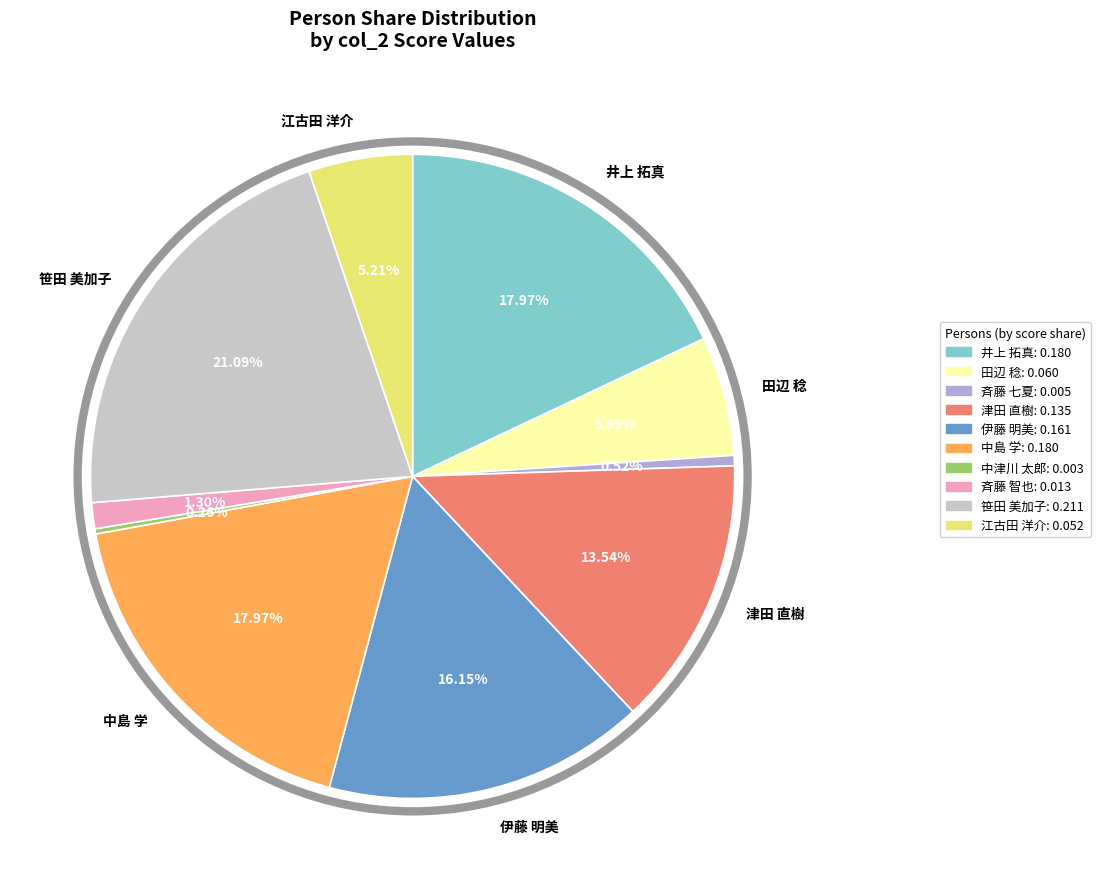

What portion of the pie excludes 笹田 美加子?

78.9%